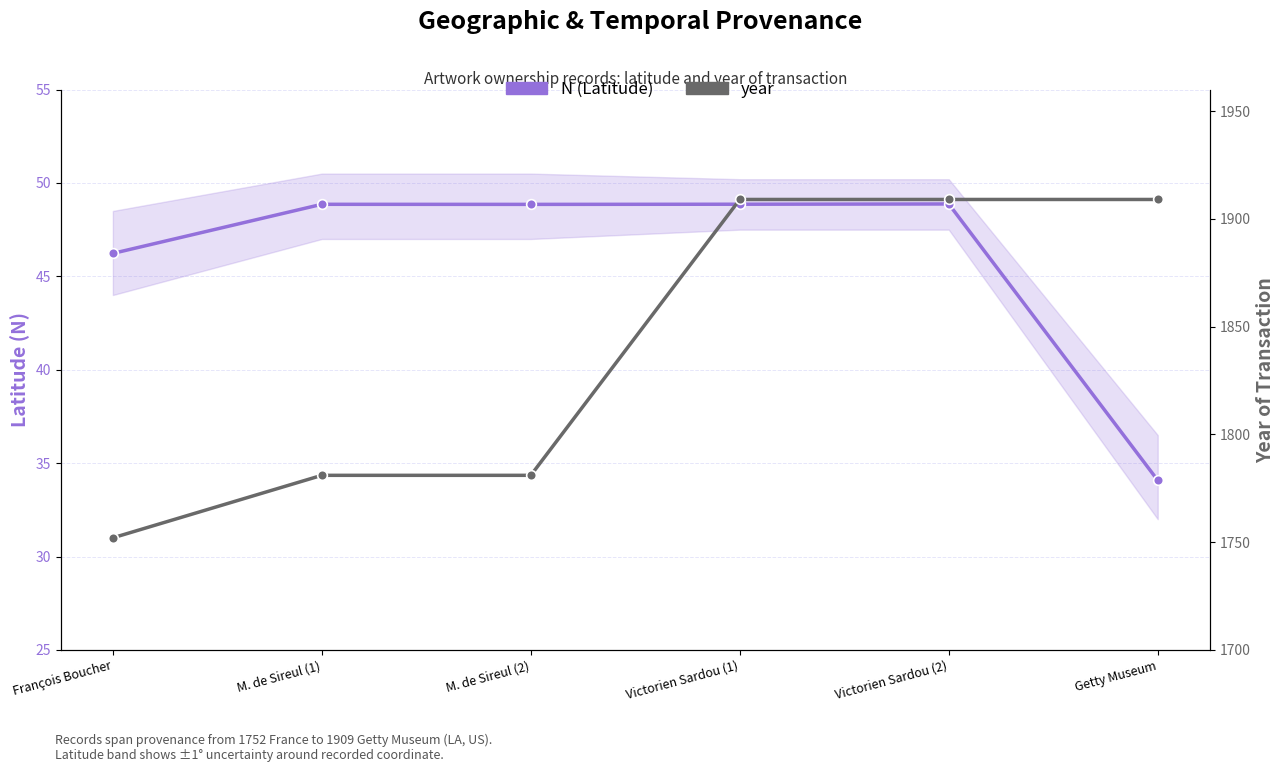

True or false: N (Latitude) and year cross at least once.

False